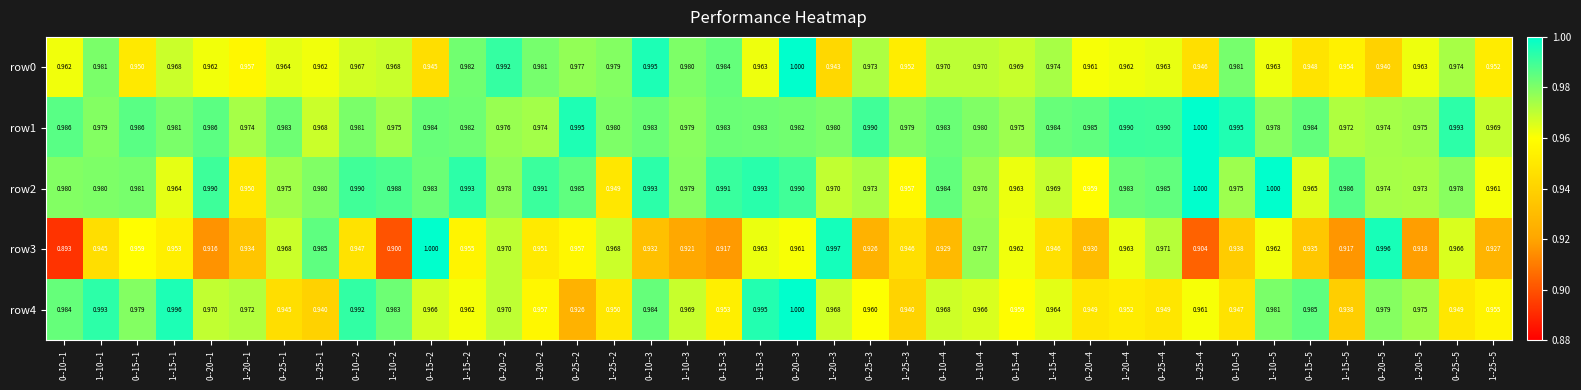

Is the value of row4 at 0--10--2 greater than the value of row3 at 0--10--2?

Yes